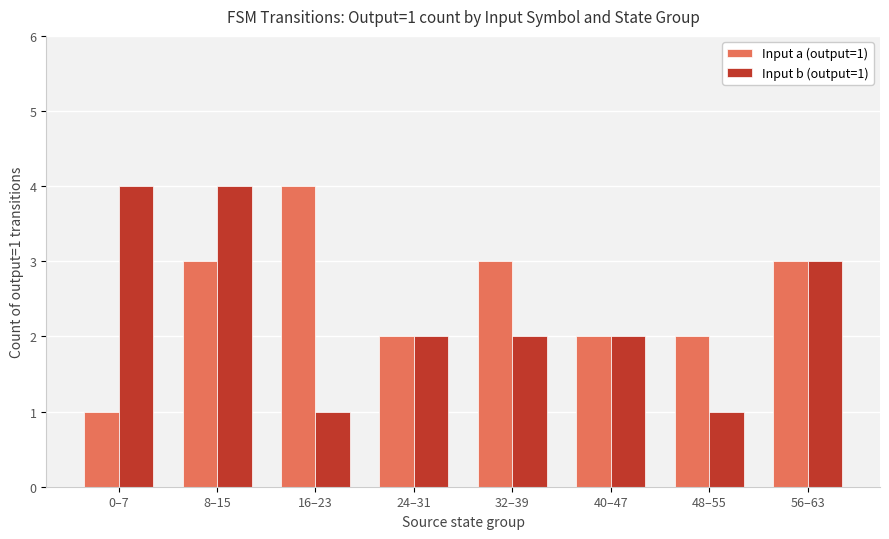

What is the label of the 4th bar from the left?

24–31